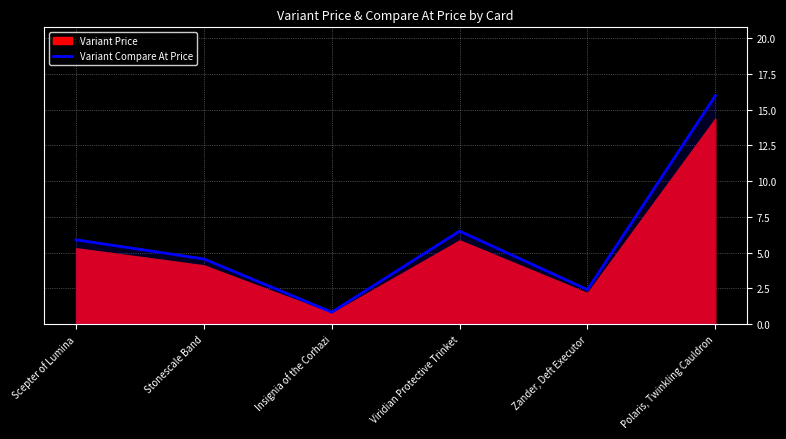

Approximately how many times larger is the value at Viridian Protective Trinket compared to Scepter of Lumina?

1.1